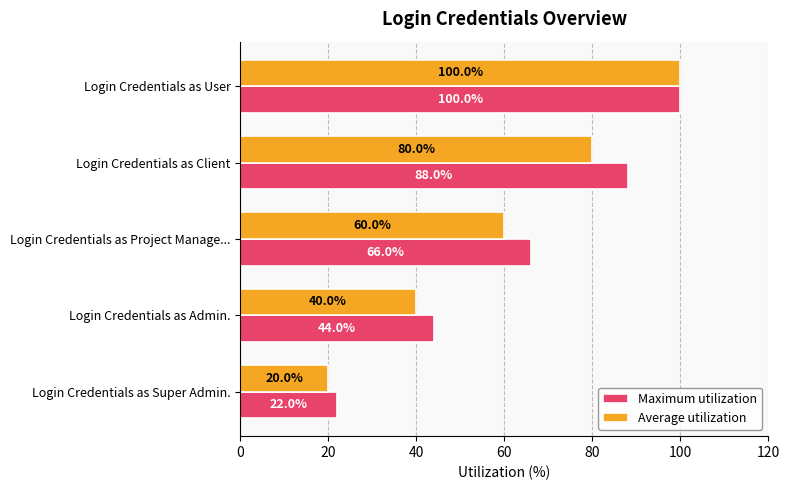

How many data points does each series have?

5